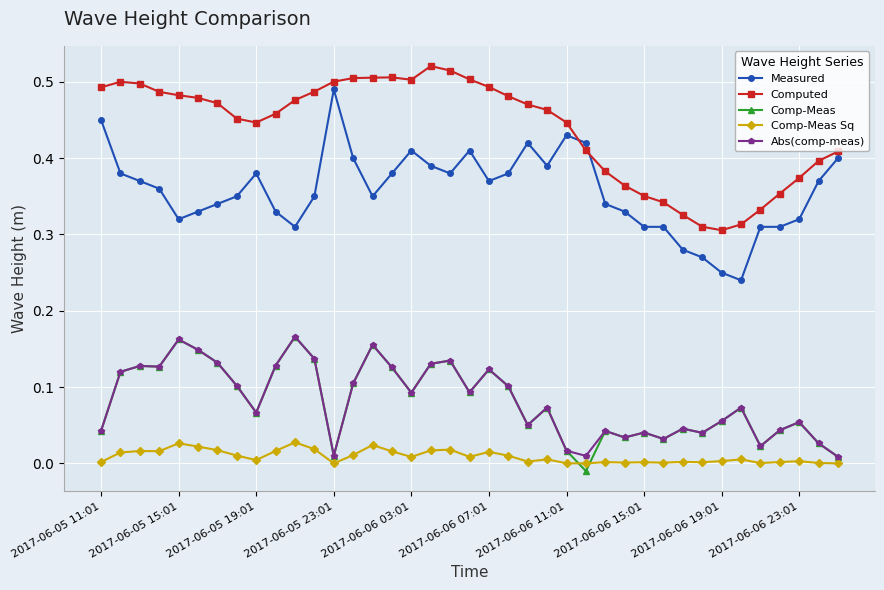

Which series has the largest total across all categories?

Computed